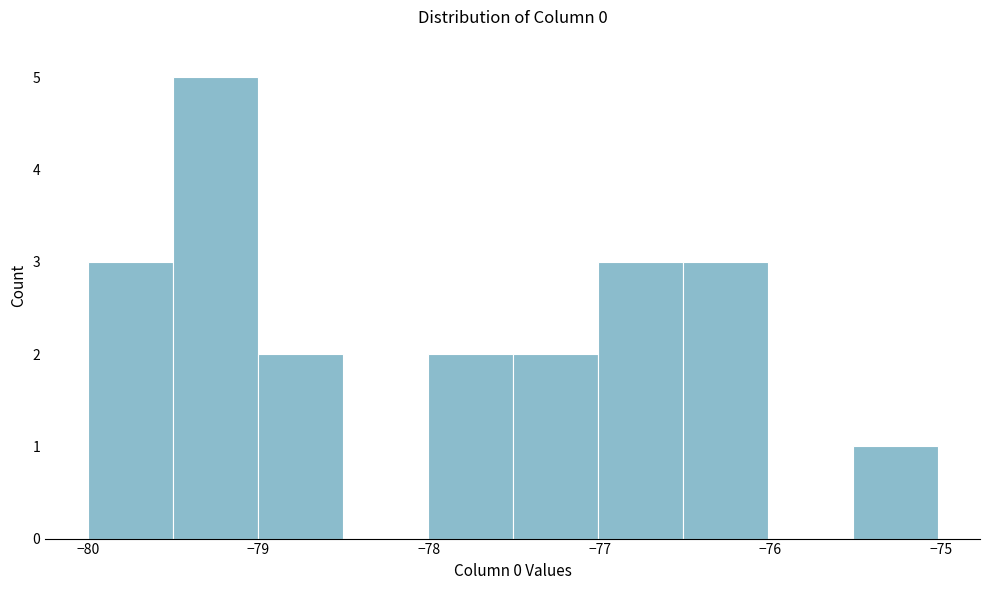

Over which range of the x-axis is the bar tallest?

-79.5 to -79.0